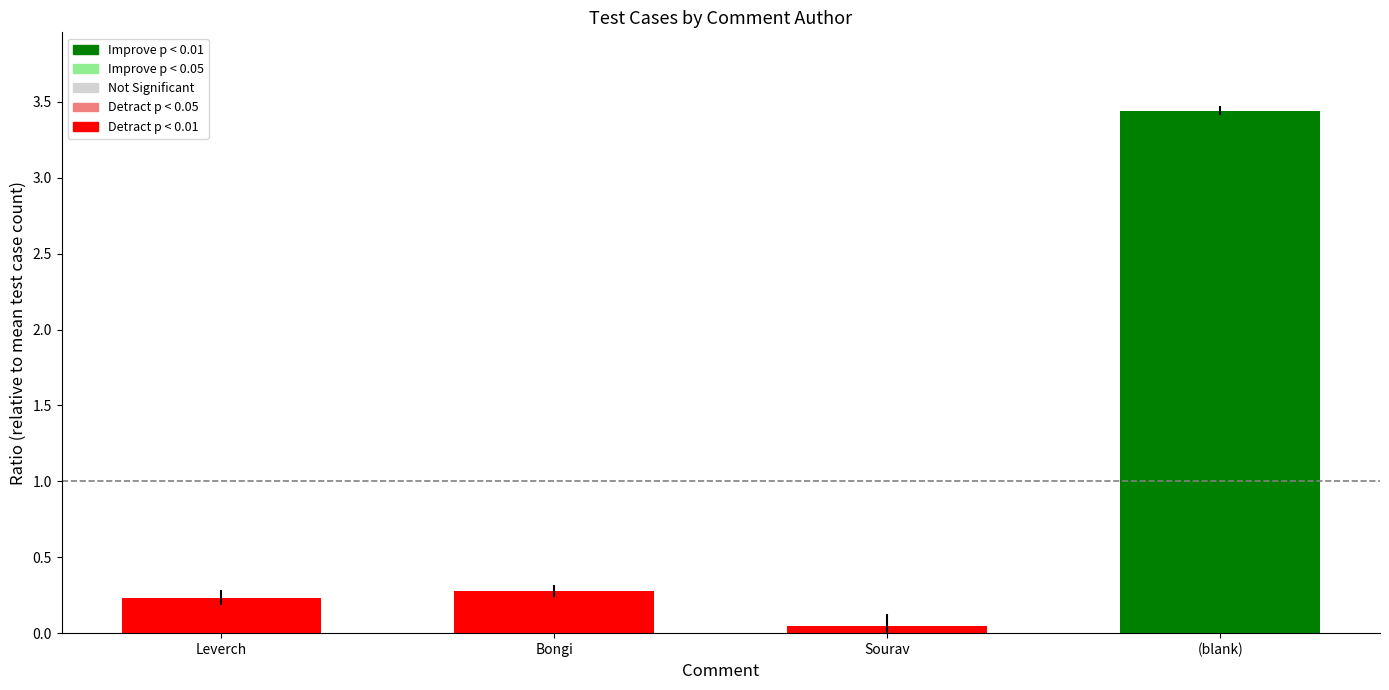

What is the label of the 4th bar from the right?

Leverch